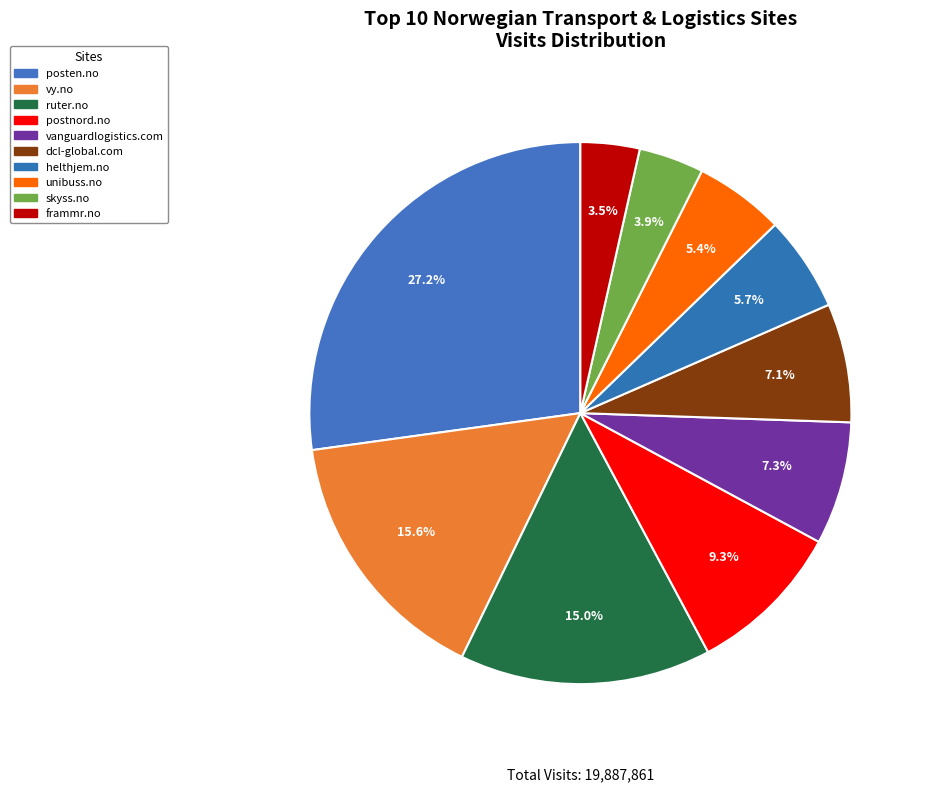

To the nearest percent, what percentage of the pie is postnord.no?

9%